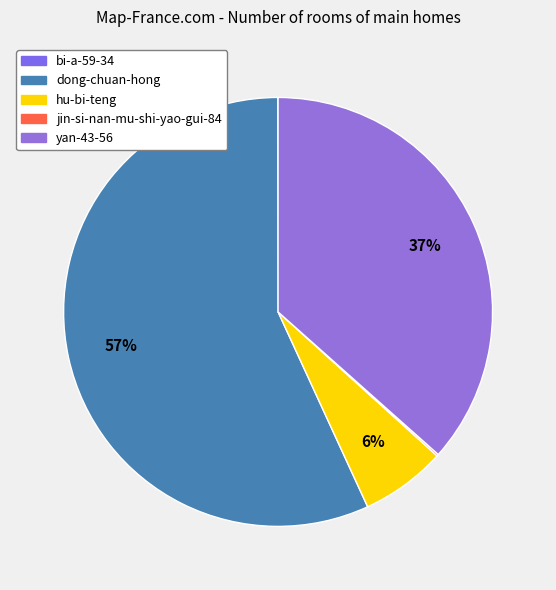

Is dong-chuan-hong the majority of the pie?

Yes